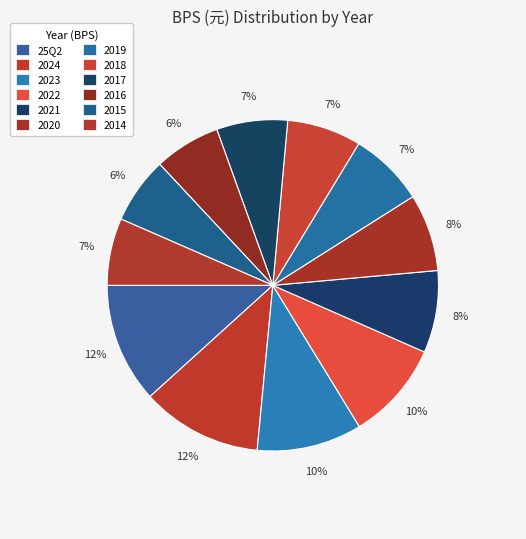

How many slices are in this pie chart?

12